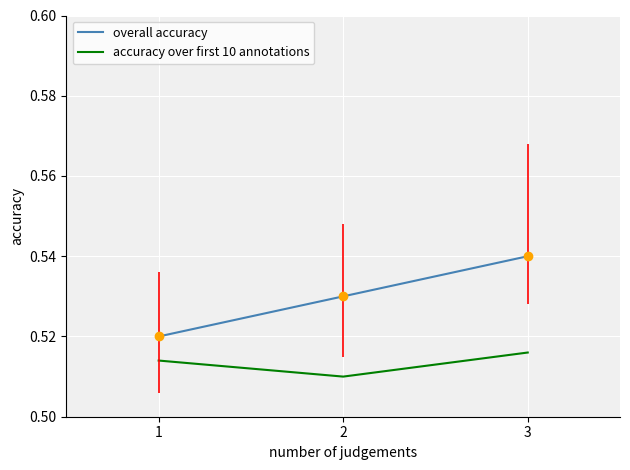

Which series has the largest total across all categories?

overall accuracy